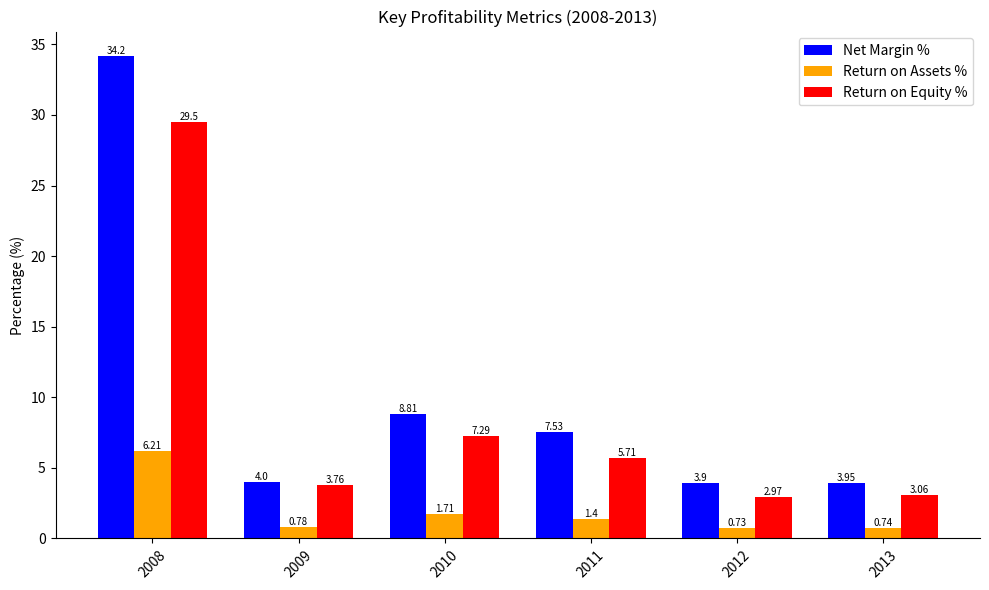

Which series has the largest range (max minus min)?

Net Margin %